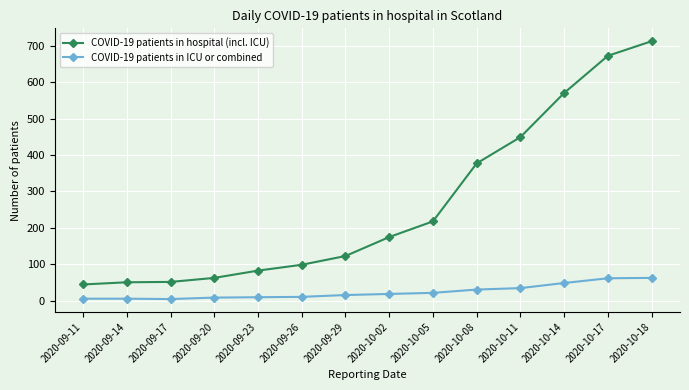

True or false: COVID-19 patients in hospital (incl. ICU) and COVID-19 patients in ICU or combined intersect in this chart.

False